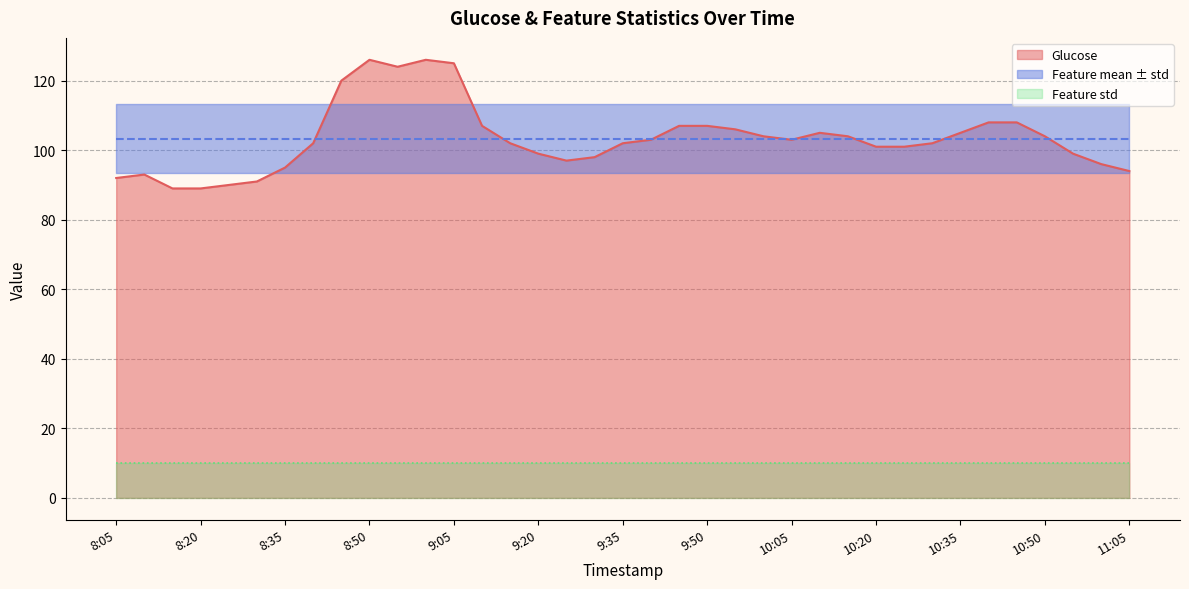

Reading left to right, transcribe all the data shown in this chart.

Glucose: 8:05=92.0	8:10=93.0	8:15=89.0	8:20=89.0	8:25=90.0	8:30=91.0	8:35=95.0	8:40=102.0	8:45=120.0	8:50=126.0	8:55=124.0	9:00=126.0	9:05=125.0	9:10=107.0	9:15=102.0	9:20=99.0	9:25=97.0	9:30=98.0	9:35=102.0	9:40=103.0	9:45=107.0	9:50=107.0	9:55=106.0	10:00=104.0	10:05=103.0	10:10=105.0	10:15=104.0	10:20=101.0	10:25=101.0	10:30=102.0	10:35=105.0	10:40=108.0	10:45=108.0	10:50=104.0	10:55=99.0	11:00=96.0	11:05=94.0
Feature mean: 8:05=103.4	8:10=103.4	8:15=103.4	8:20=103.4	8:25=103.4	8:30=103.4	8:35=103.4	8:40=103.4	8:45=103.4	8:50=103.4	8:55=103.4	9:00=103.4	9:05=103.4	9:10=103.4	9:15=103.4	9:20=103.4	9:25=103.4	9:30=103.4	9:35=103.4	9:40=103.4	9:45=103.4	9:50=103.4	9:55=103.4	10:00=103.4	10:05=103.4	10:10=103.4	10:15=103.4	10:20=103.4	10:25=103.4	10:30=103.4	10:35=103.4	10:40=103.4	10:45=103.4	10:50=103.4	10:55=103.4	11:00=103.4	11:05=103.4
Feature std: 8:05=10.0	8:10=10.0	8:15=10.0	8:20=10.0	8:25=10.0	8:30=10.0	8:35=10.0	8:40=10.0	8:45=10.0	8:50=10.0	8:55=10.0	9:00=10.0	9:05=10.0	9:10=10.0	9:15=10.0	9:20=10.0	9:25=10.0	9:30=10.0	9:35=10.0	9:40=10.0	9:45=10.0	9:50=10.0	9:55=10.0	10:00=10.0	10:05=10.0	10:10=10.0	10:15=10.0	10:20=10.0	10:25=10.0	10:30=10.0	10:35=10.0	10:40=10.0	10:45=10.0	10:50=10.0	10:55=10.0	11:00=10.0	11:05=10.0